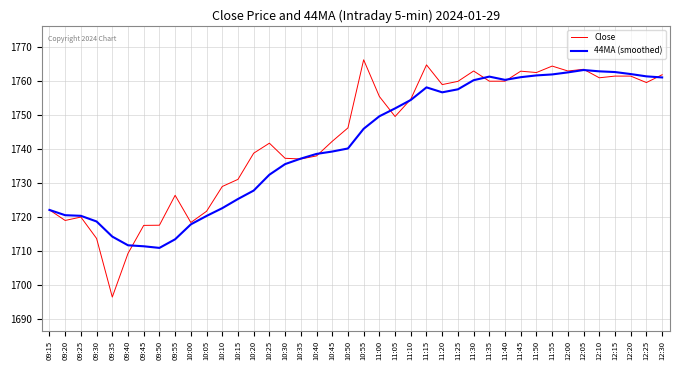

At which label is 44MA (smoothed) closest to 1737?

10:35